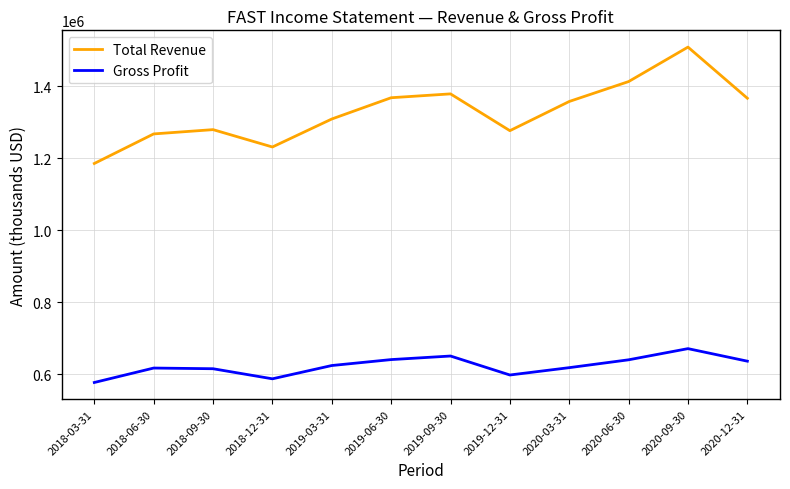

What is the minimum value for Gross Profit?

577600